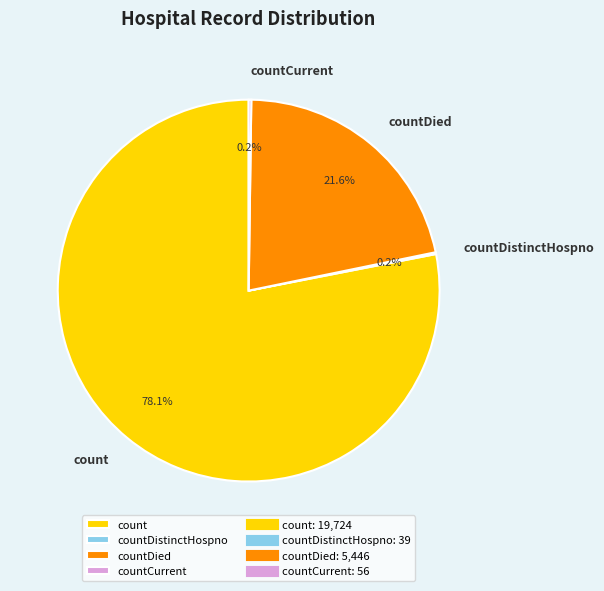

What is the largest slice in the pie chart?

count